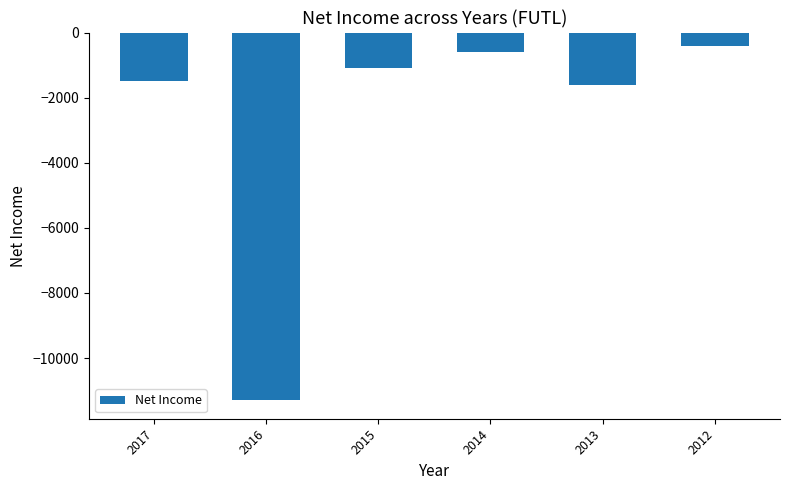

What is the sum of all values?

-16500